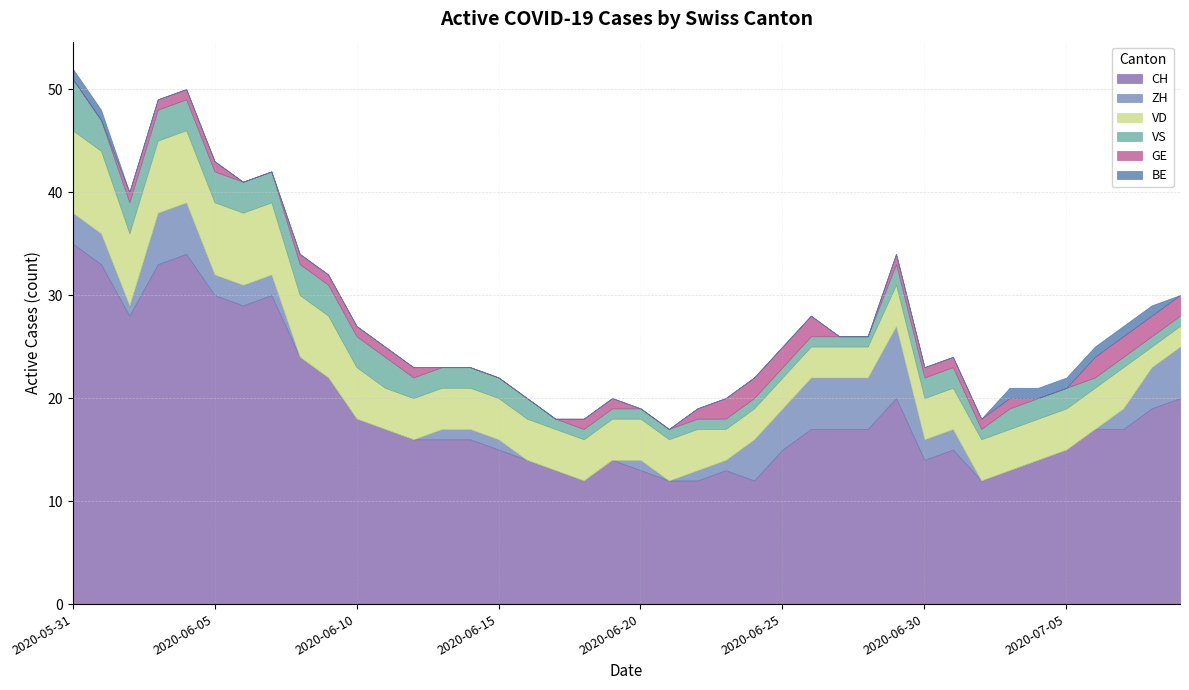

Does the chart have visible grid lines?

Yes